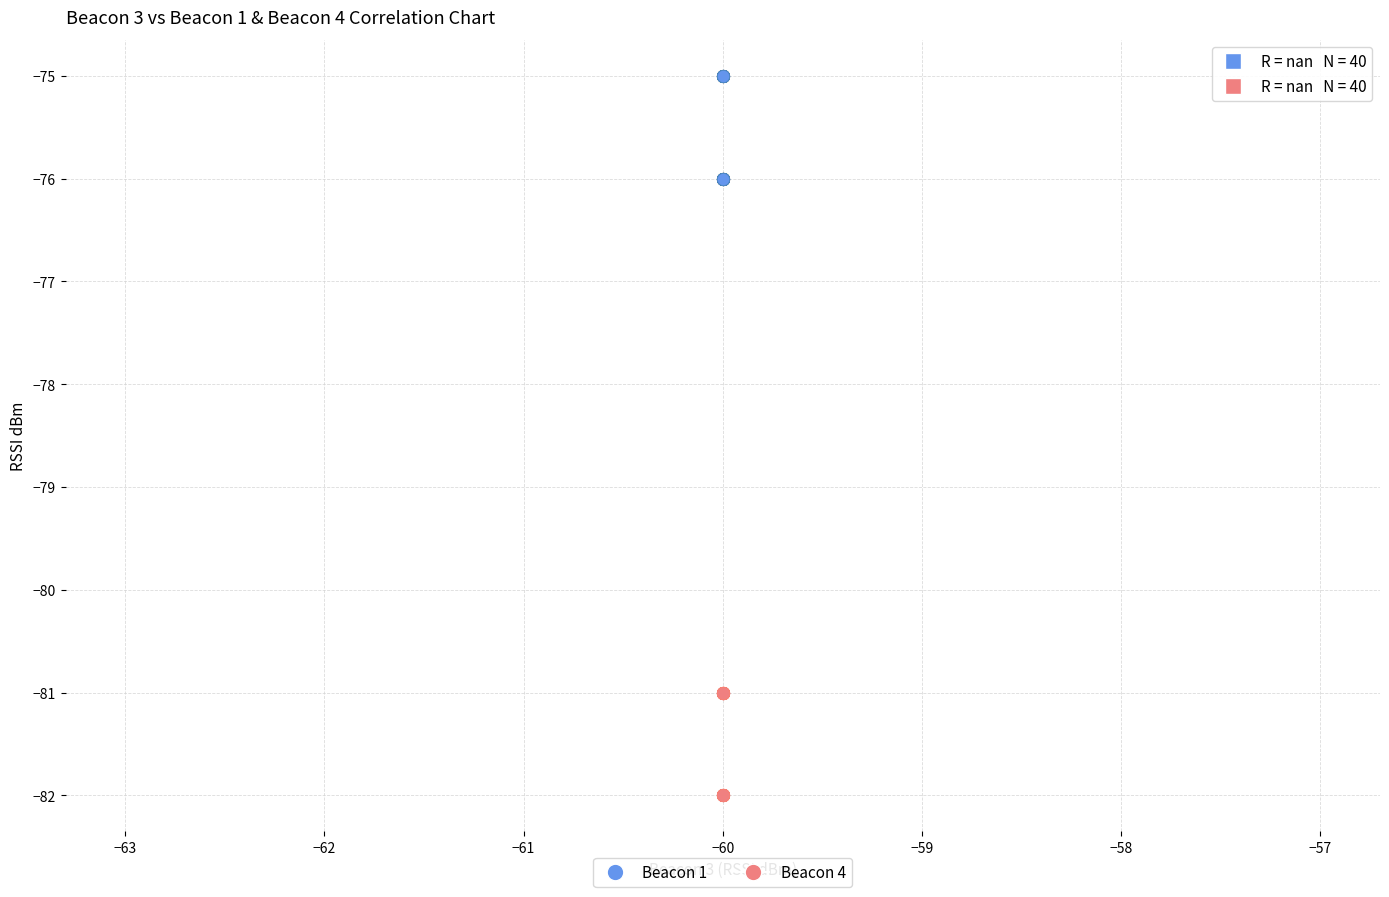

Which series reaches the minimum Y coordinate?

Beacon 4